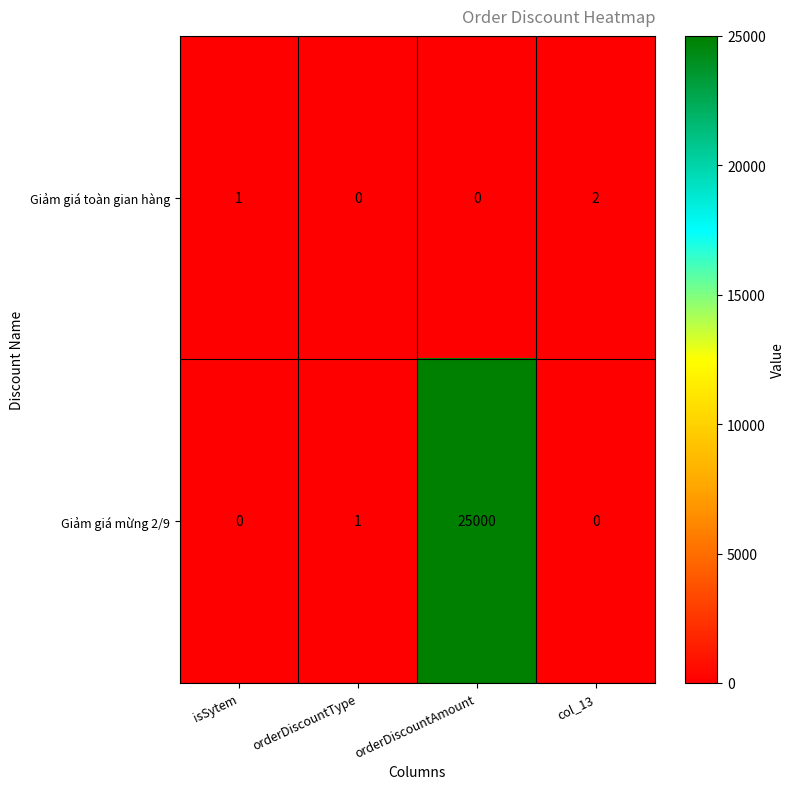

Which series has the widest spread of values?

Giảm giá mừng 2/9